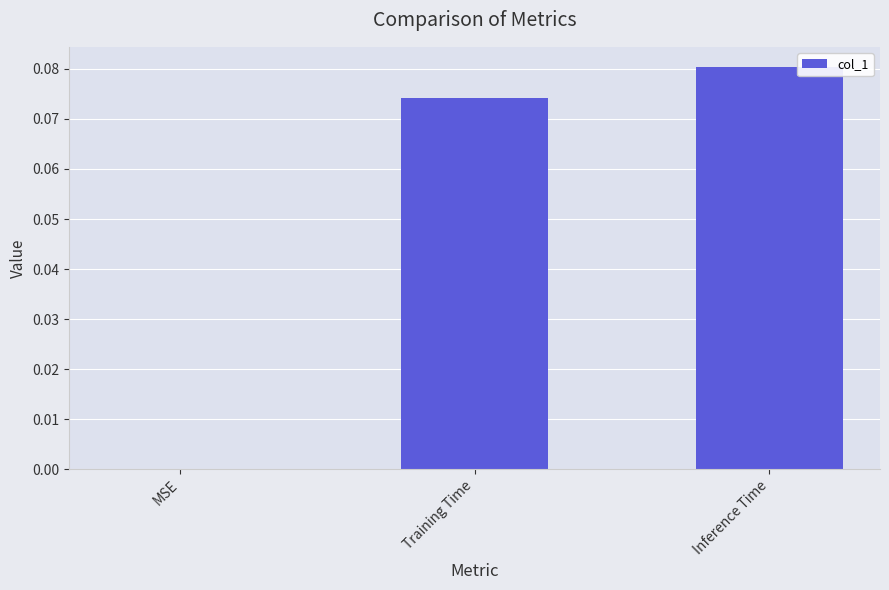

What is the sum of all values?

0.2